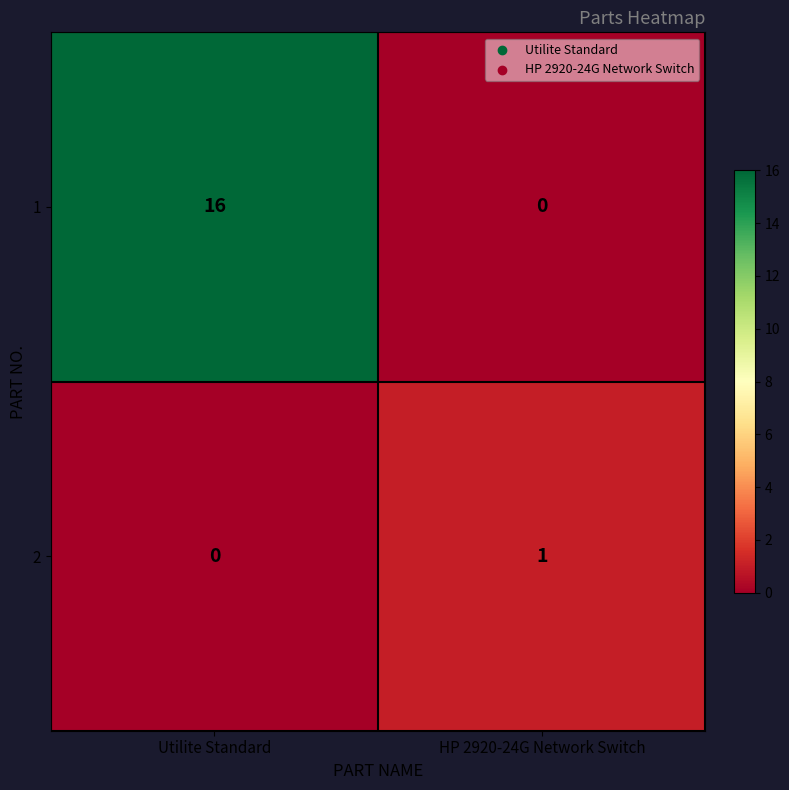

Which series changed the most between Utilite Standard and HP 2920-24G Network Switch?

1